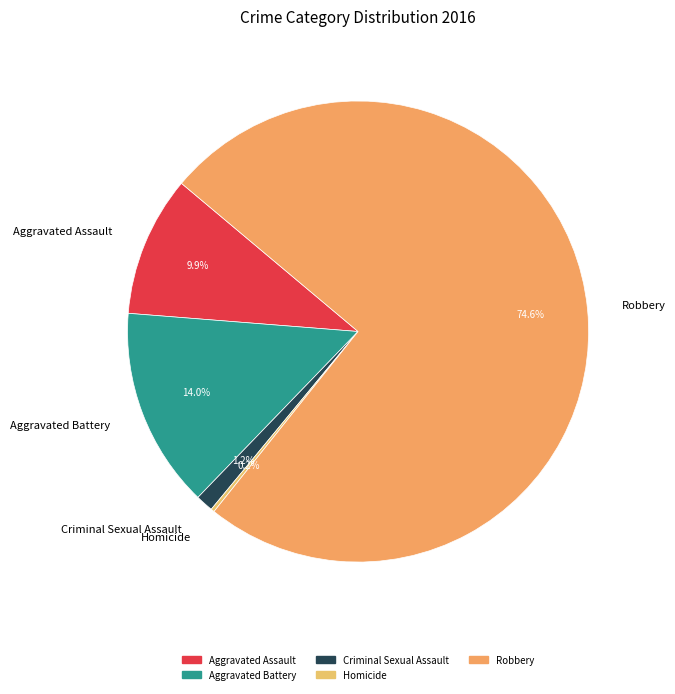

The Criminal Sexual Assault slice represents 11% of the pie. True or false?

False